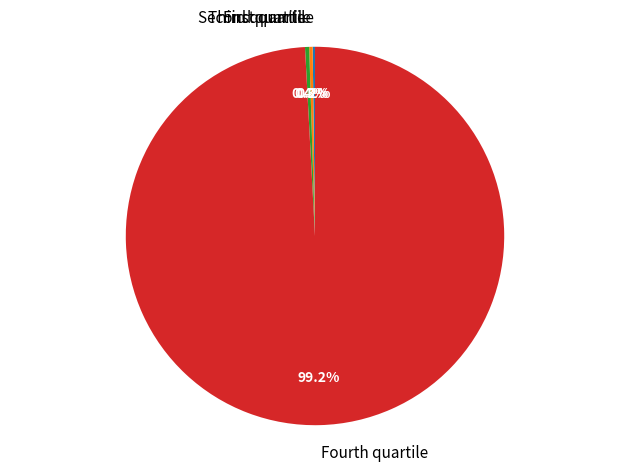

Is there any slice that represents more than half of the pie?

Yes